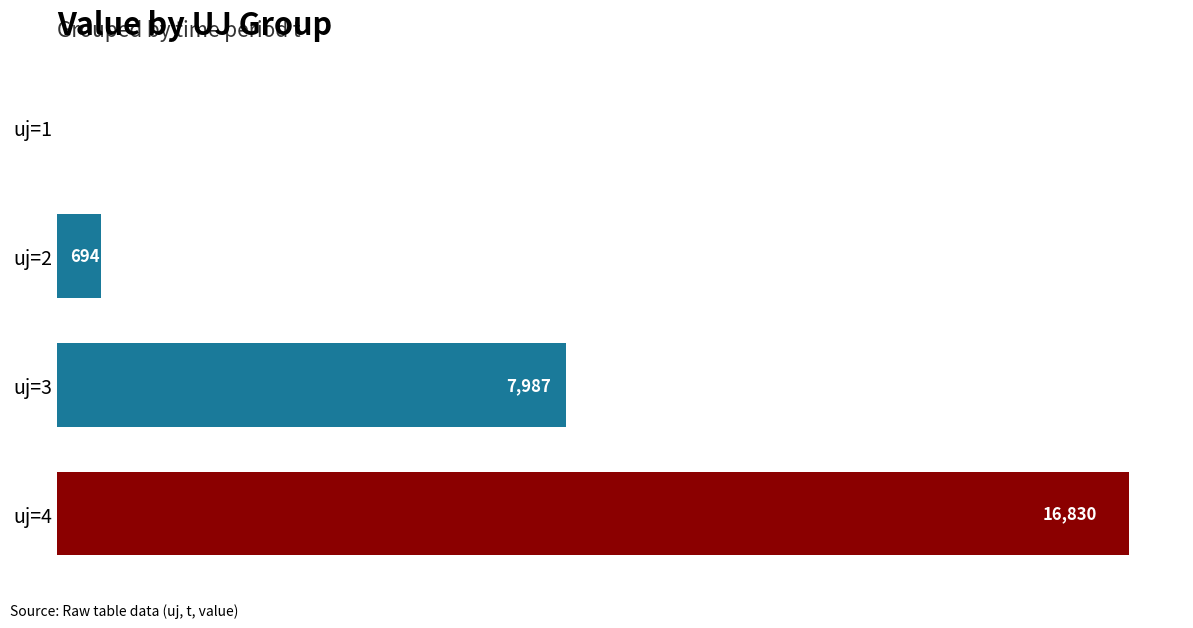

Between uj=4 and uj=3, which is larger?

uj=4